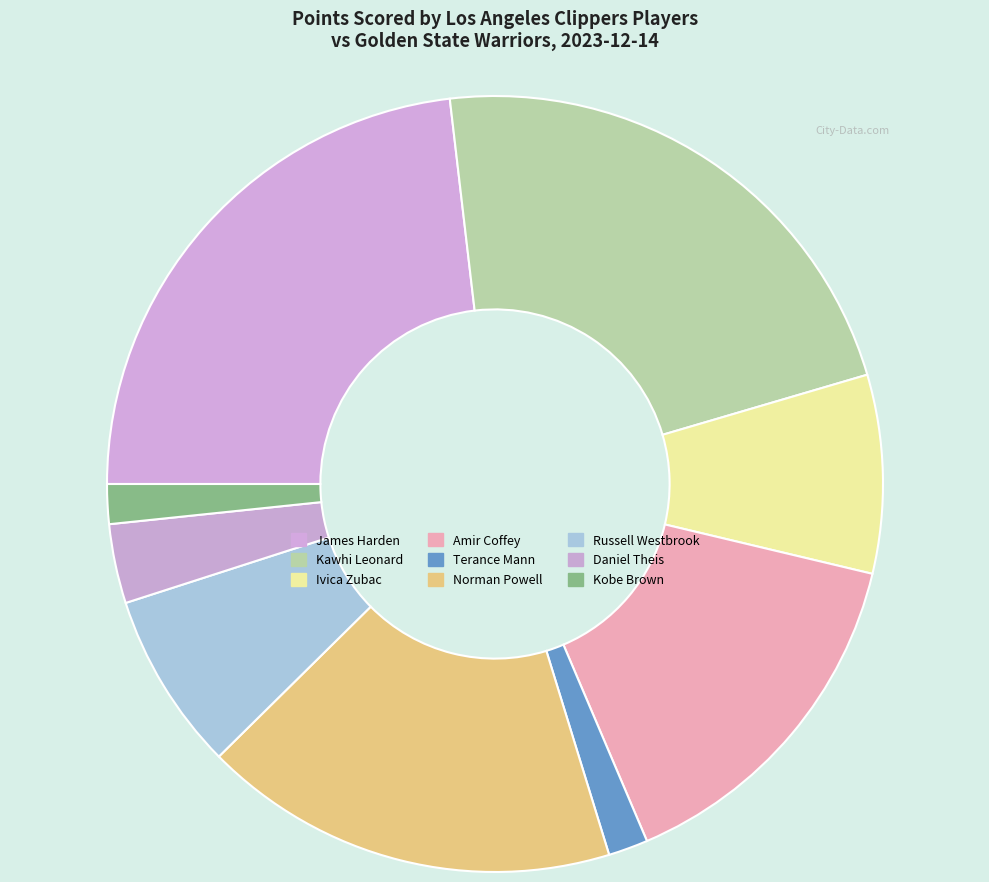

How many segments does this pie chart have?

9